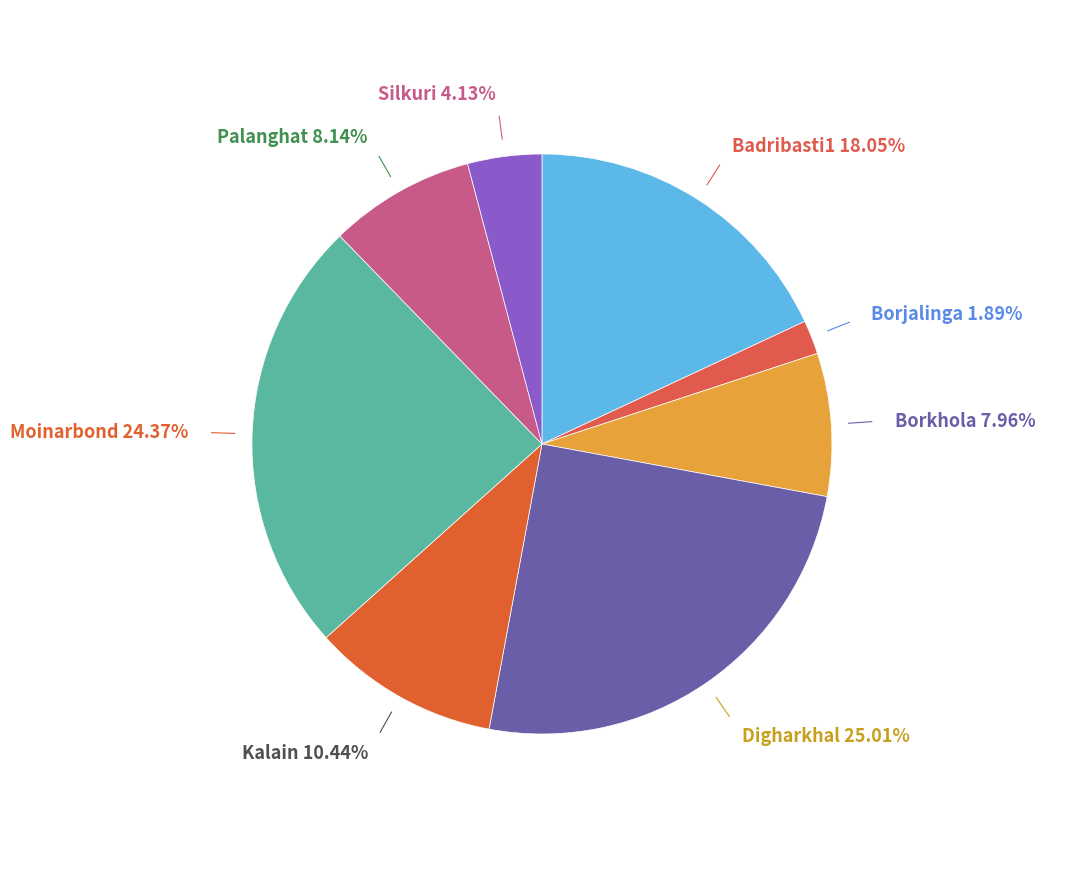

To the nearest percent, what is the combined percentage of Borkhola and Digharkhal?

33%